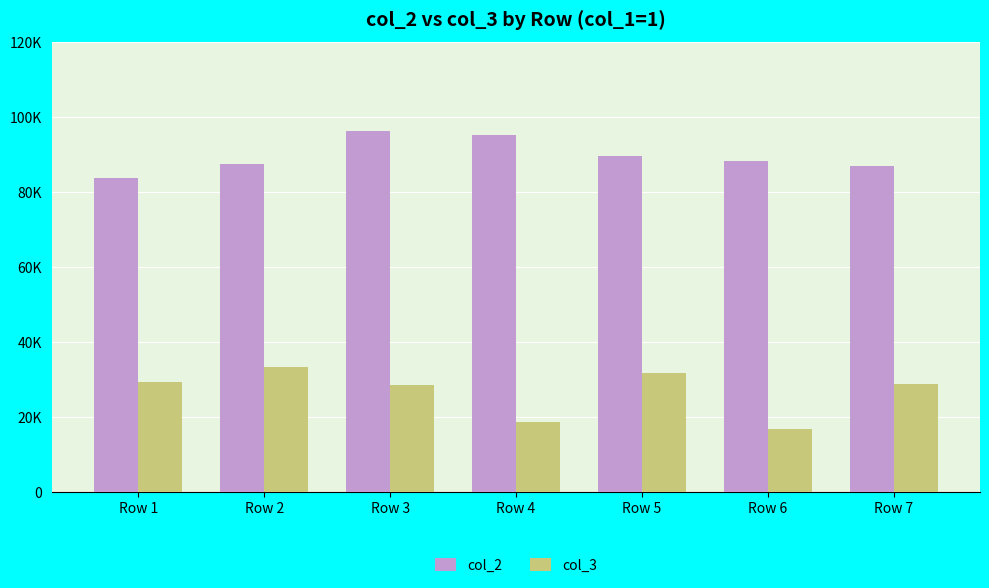

What is the average value of the col_2 series?

89685.5